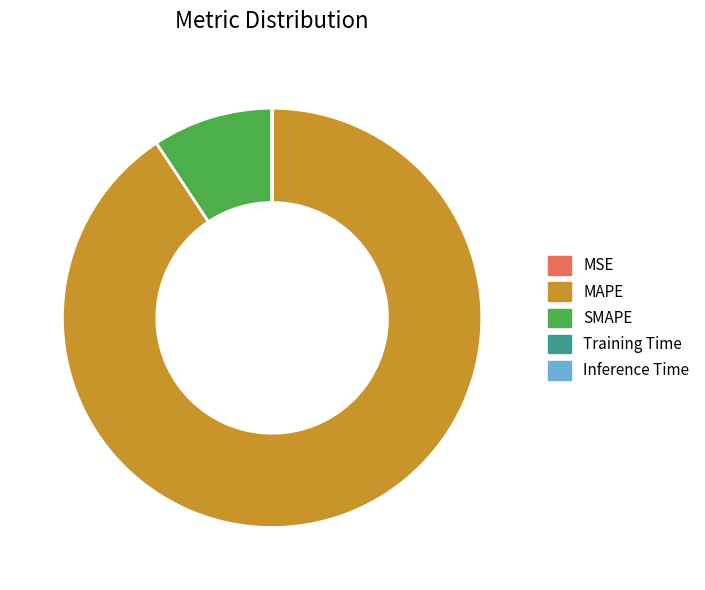

Between MAPE and SMAPE, which is larger?

MAPE